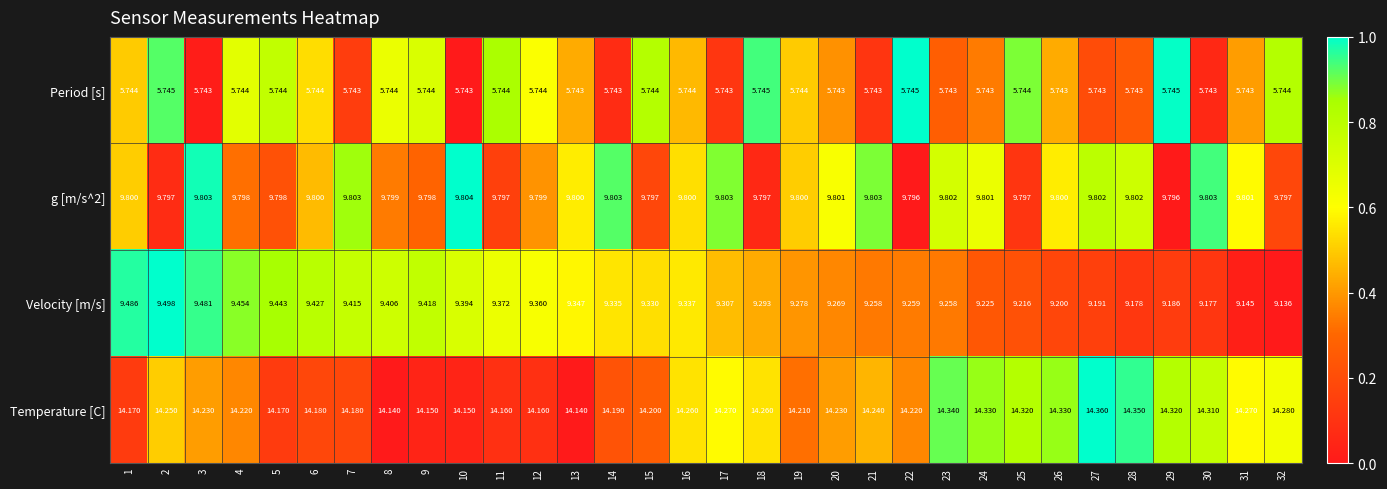

At 1, list the series in order from smallest to largest.

Period [s], Velocity [m/s], g [m/s^2], Temperature [C]